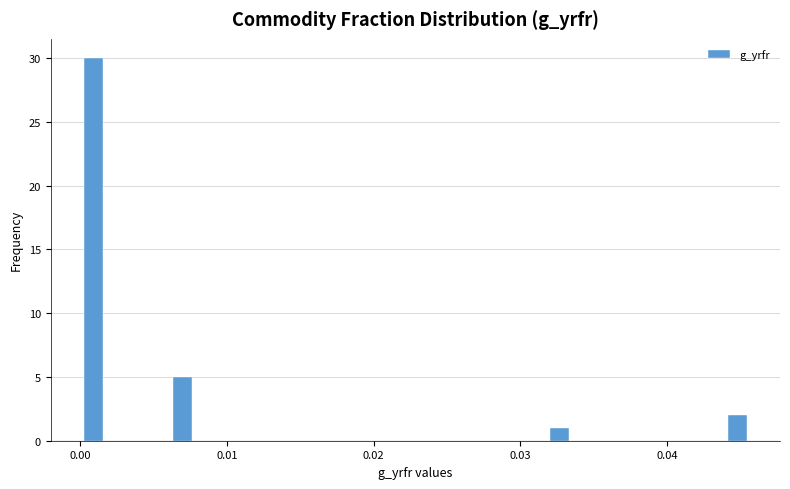

Around what value on the x-axis is the tallest bar? Give the approximate position of its centre, as read against the axis.

0.001